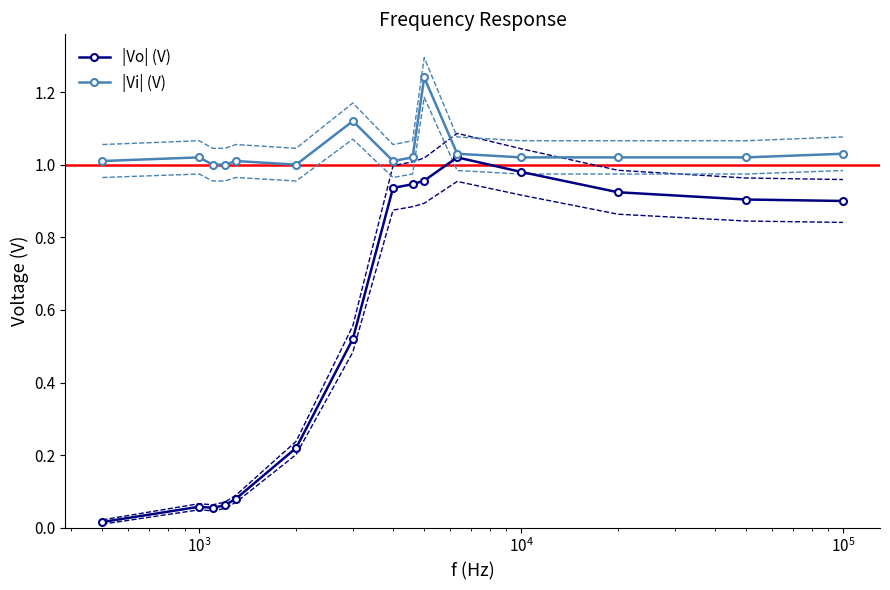

How many categories are shown in the chart?

15